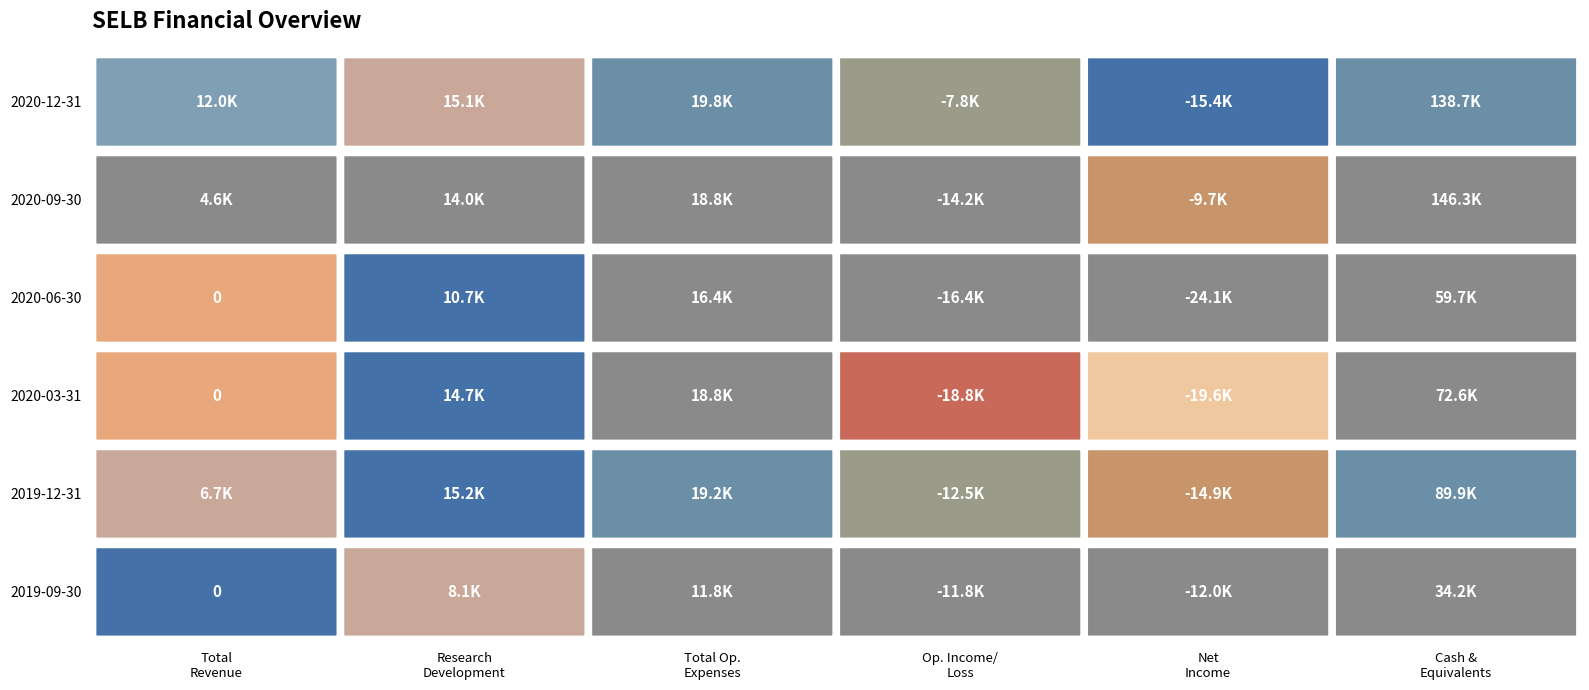

What is the average value of the Research Development series?

12967